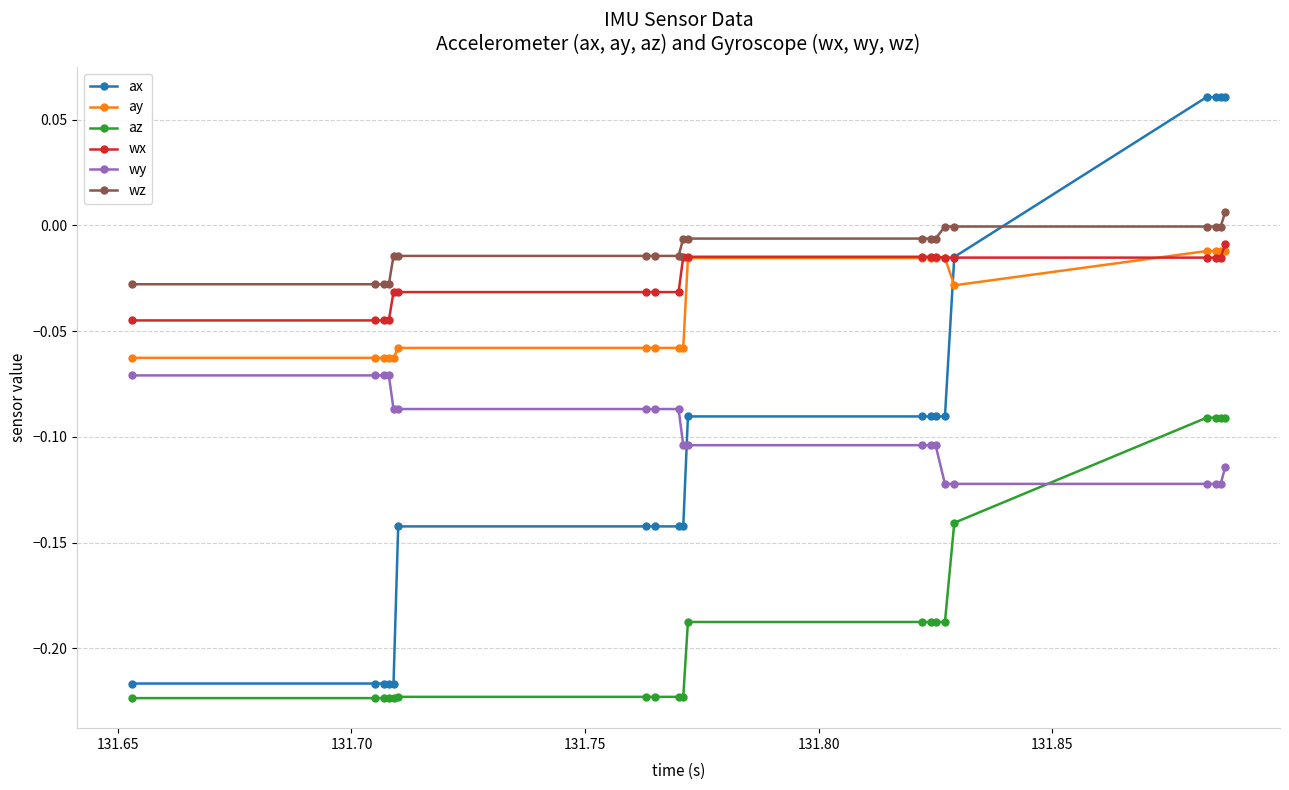

Which series ends up on top after the final intersection of ay and ax?

ax